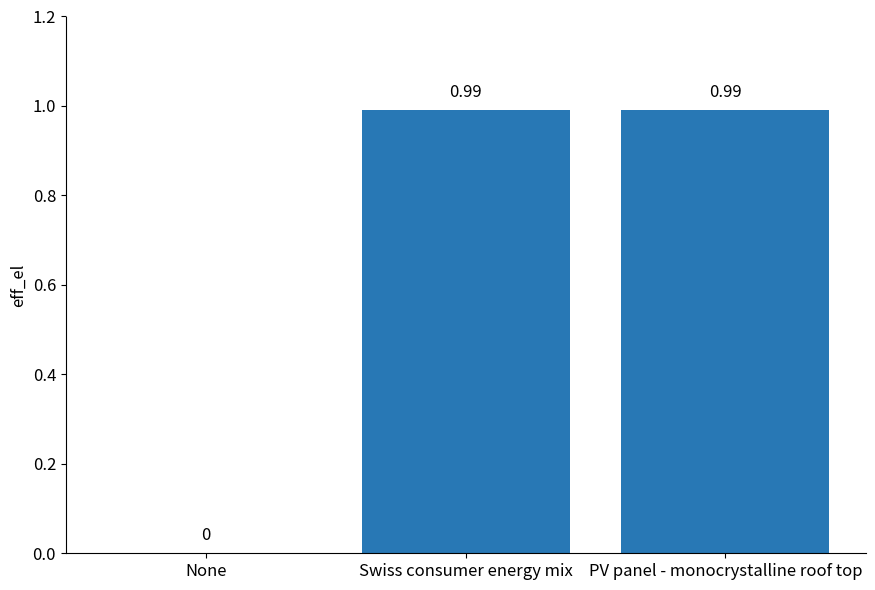

Are the bars horizontal?

No